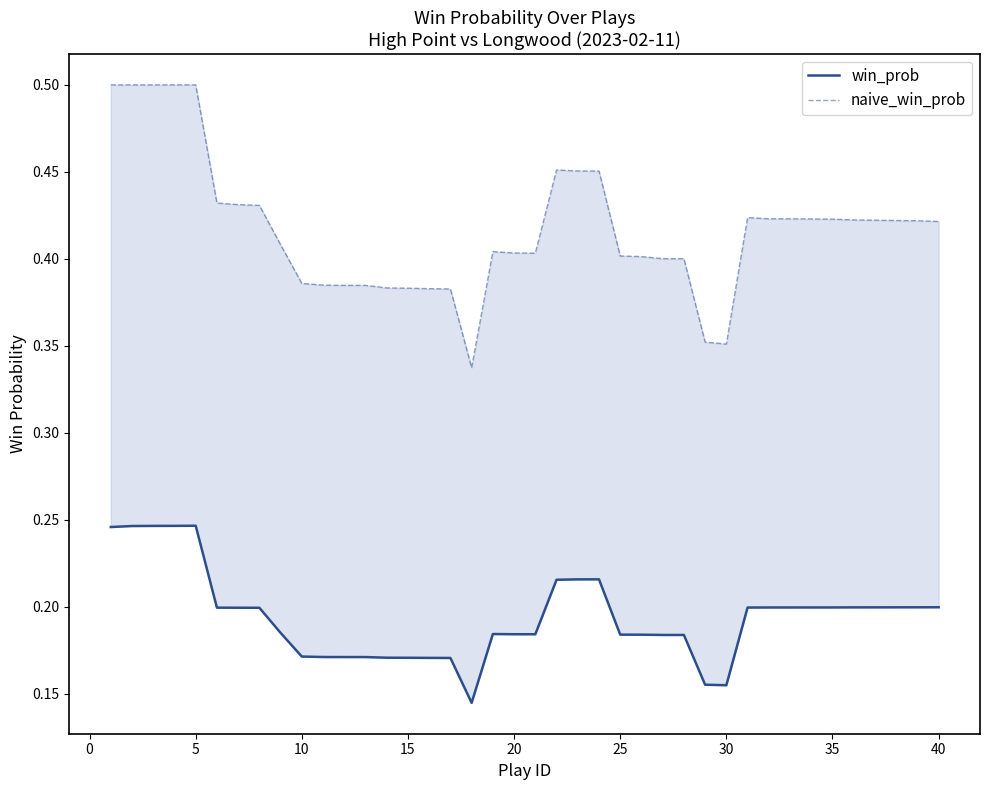

The naive_win_prob series shows 0.4 at 16. True or false?

True